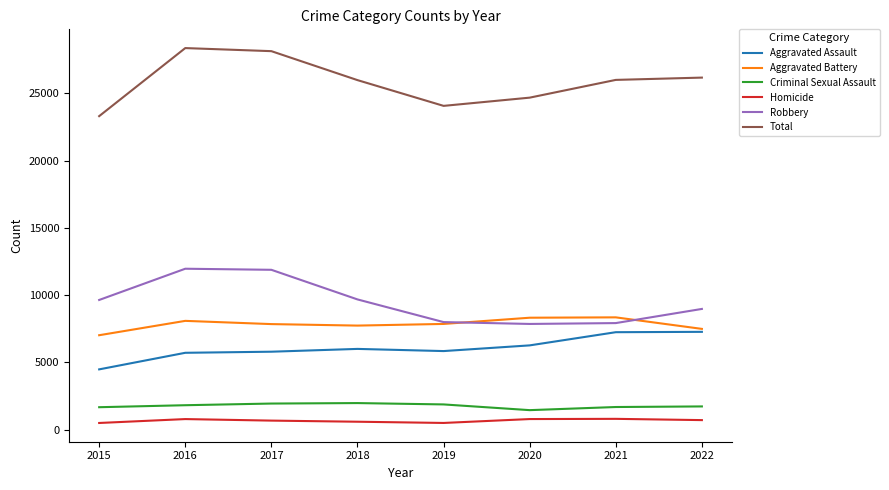

What is the difference between the maximum and second lowest values in the Aggravated Battery series?

857